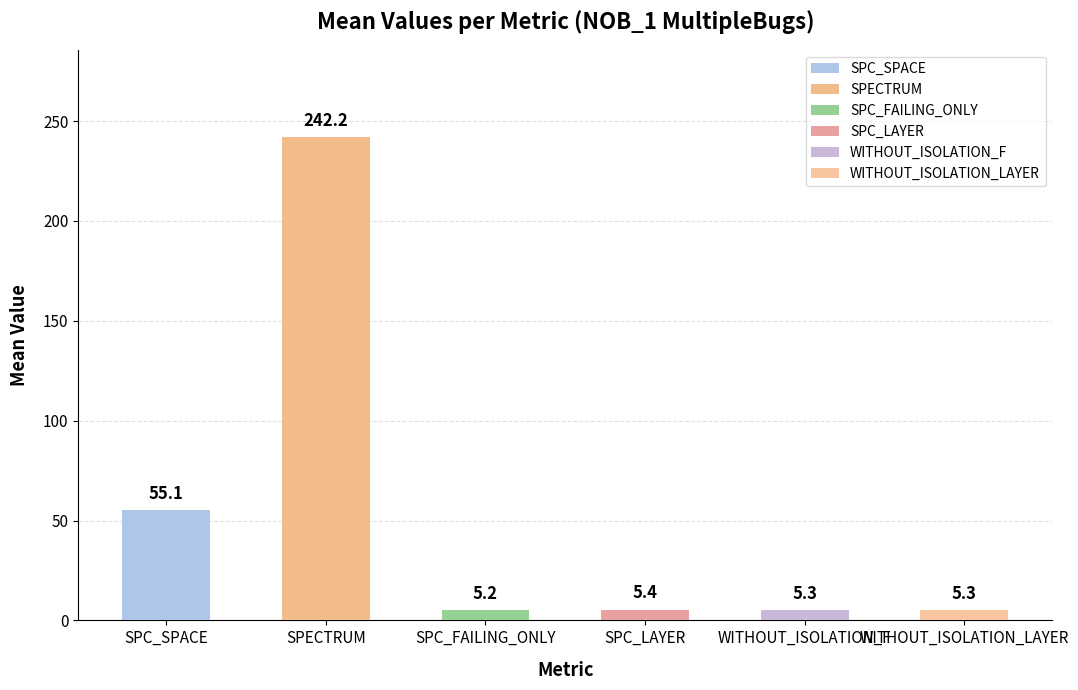

What is the average value?

53.1